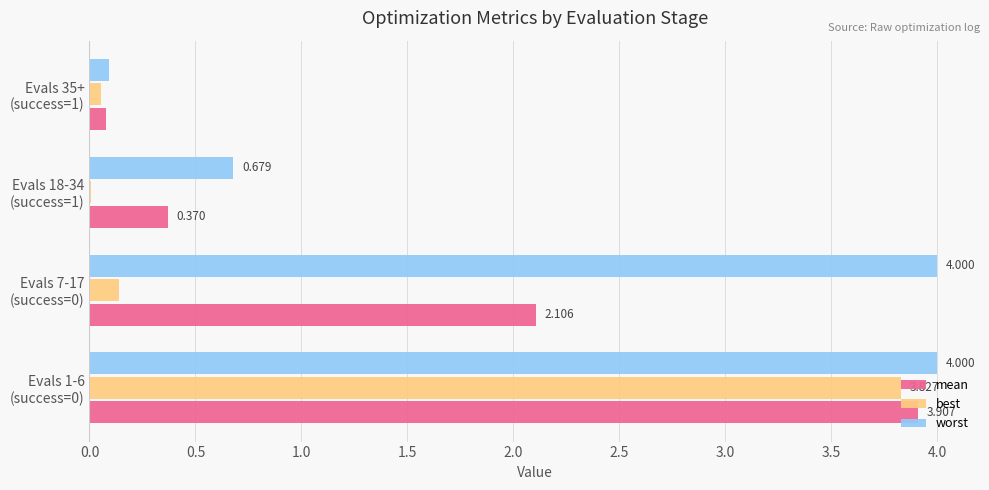

What are all the series names shown in the legend?

mean, best, worst